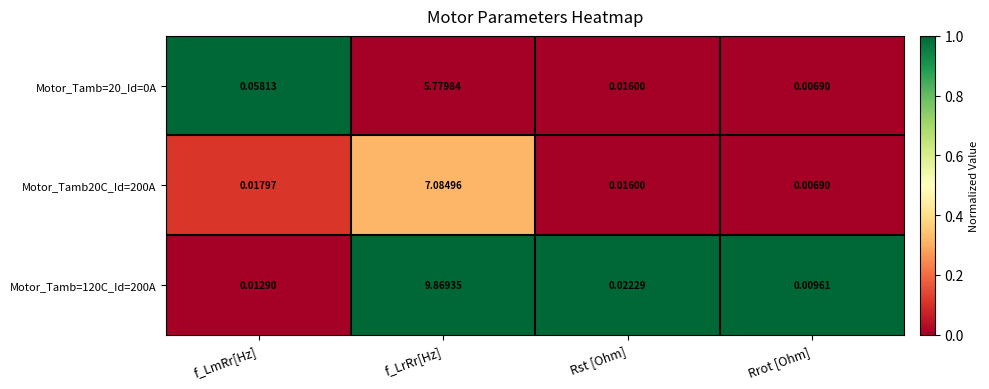

Which series has the largest total across all categories?

Motor_Tamb=120C_Id=200A